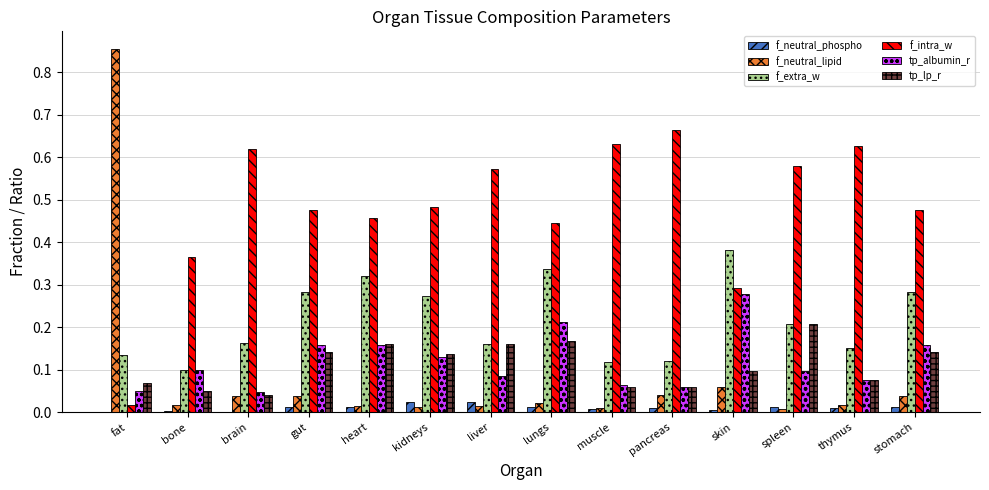

Which category has the highest value in the tp_albumin_r series?

skin